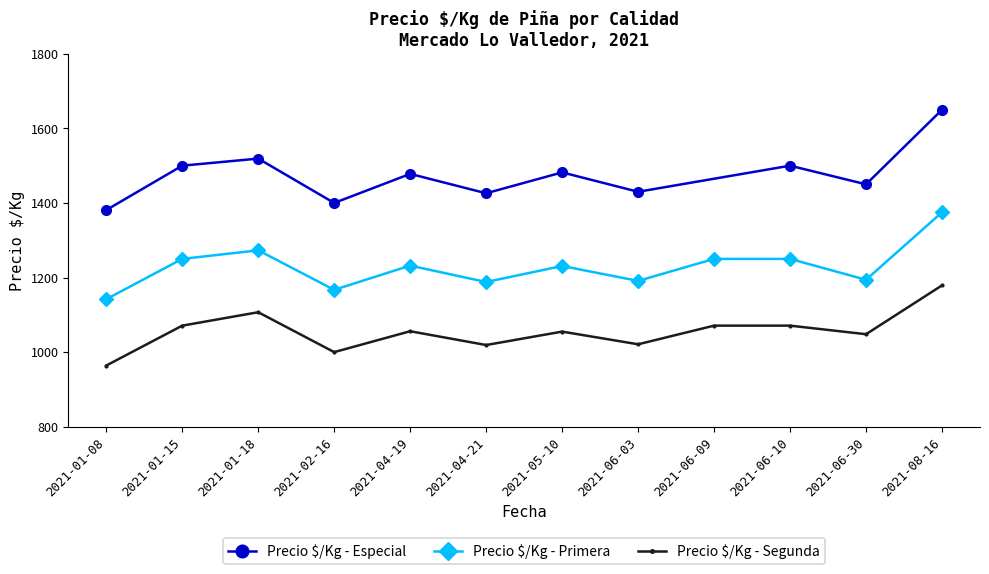

What is the total value across all series at 2021-06-30?

3692